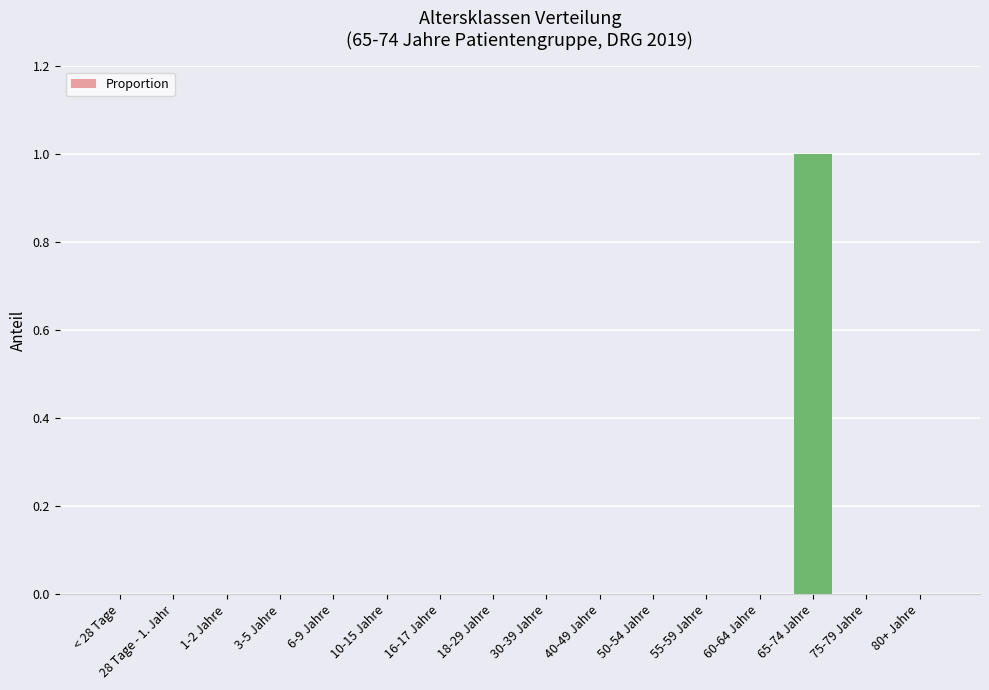

Is it true that the value at 60-64 Jahre is 0?

True